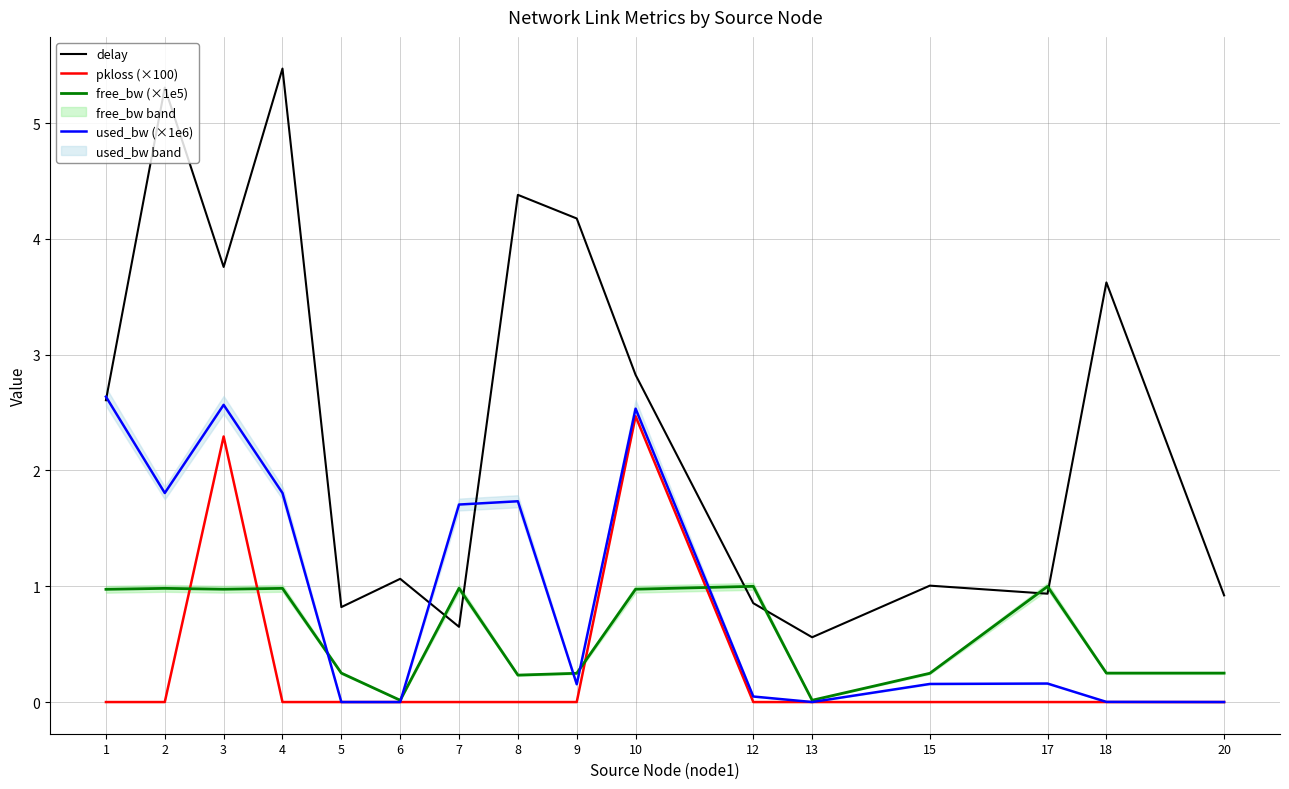

The used_bw (×1e6) series shows 0.0 at 20. True or false?

True